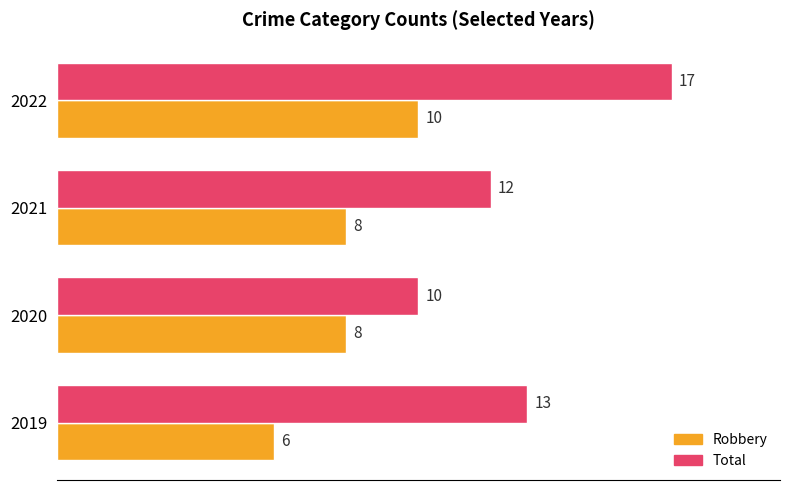

Is the value of Robbery at 2022 greater than the value of Total at 2019?

No